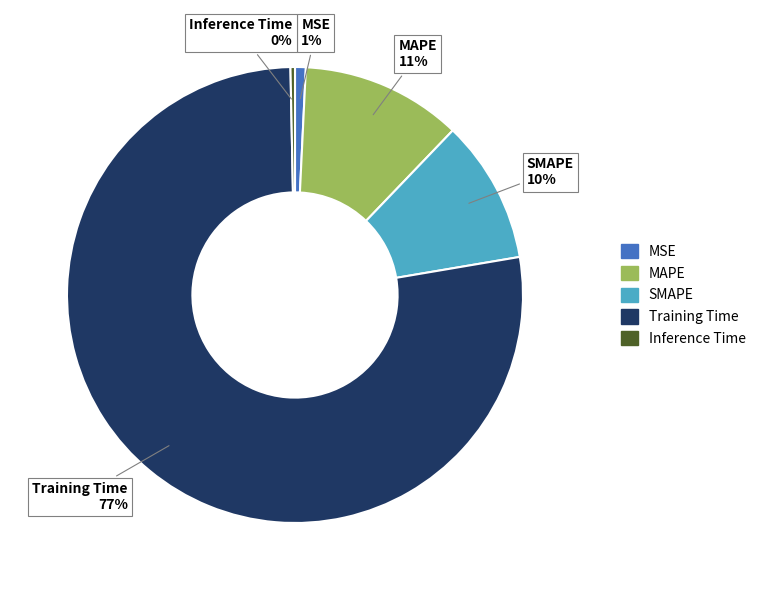

How many segments does this pie chart have?

5